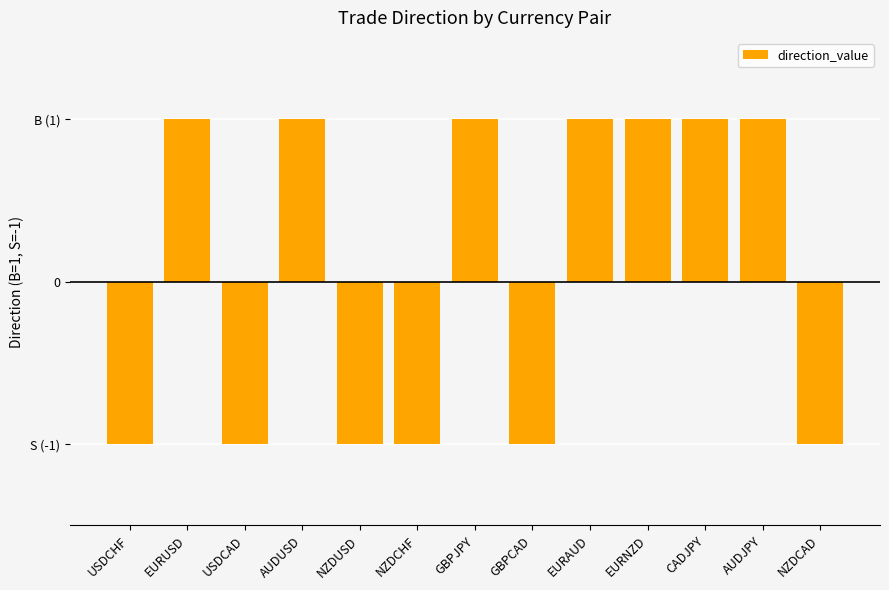

What is the value of the 1st bar from the left?

-1